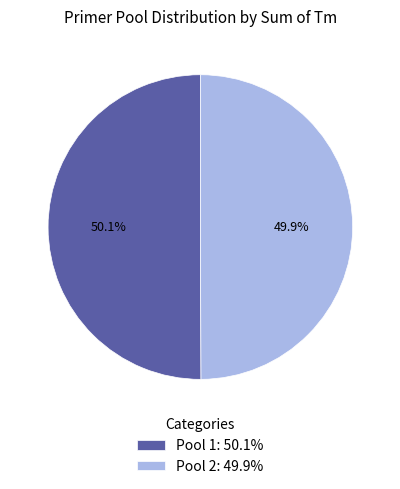

Approximately how many times larger is the value at Pool 2: 49.9% compared to Pool 1: 50.1%?

1.0